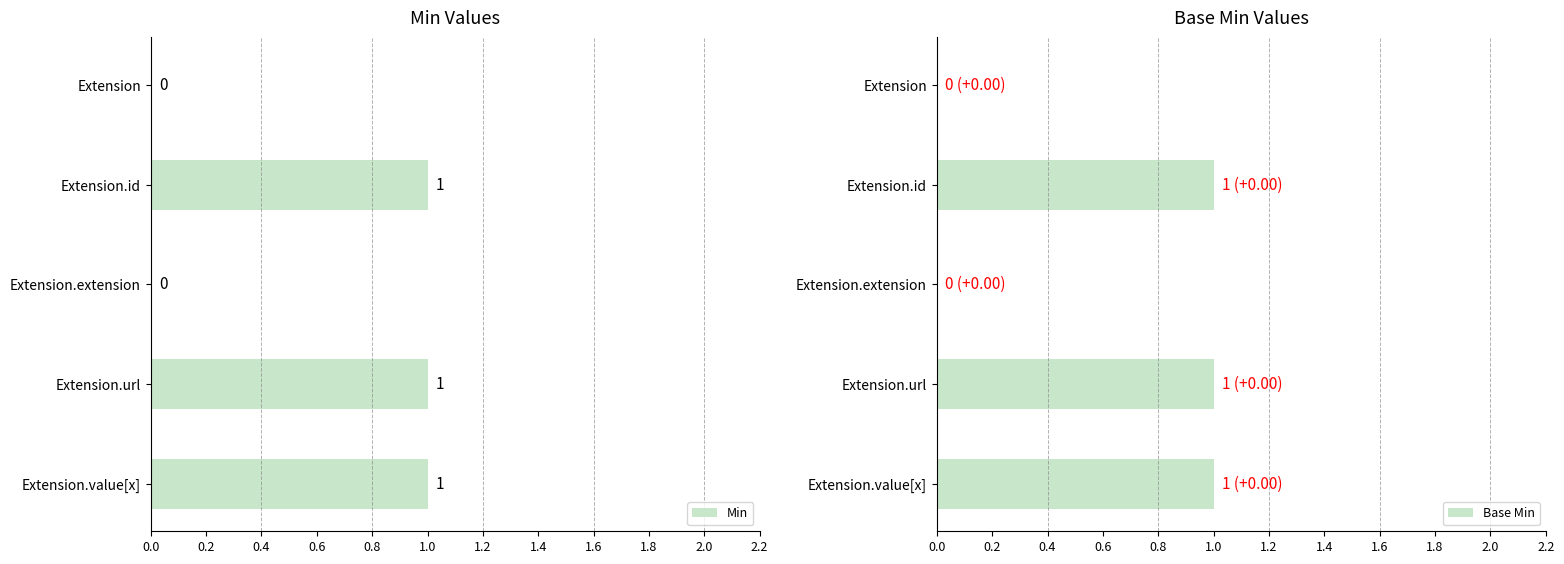

How many bars are there in total?

10